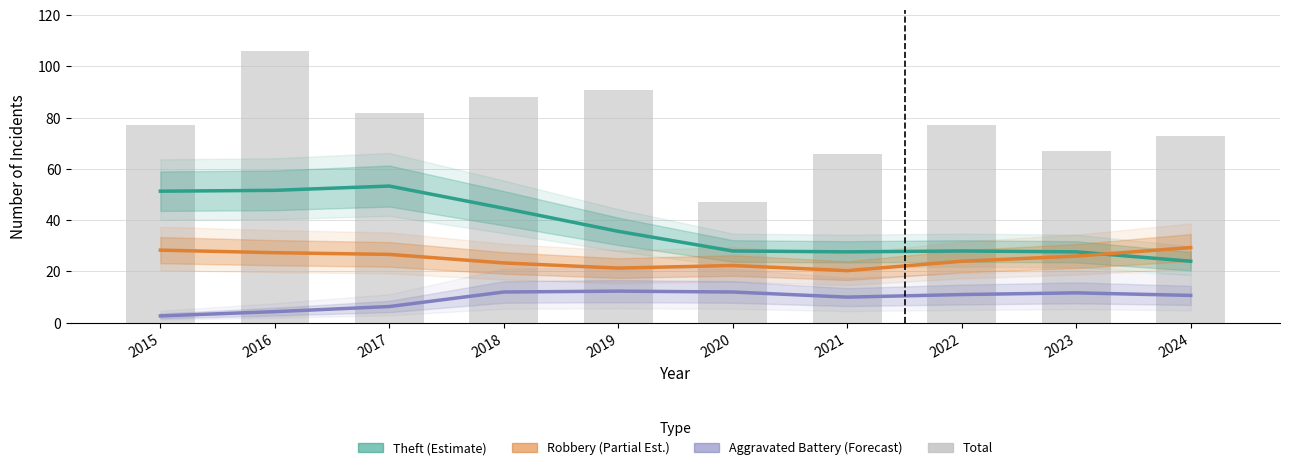

The Total series shows 38.9 at 2021. True or false?

False